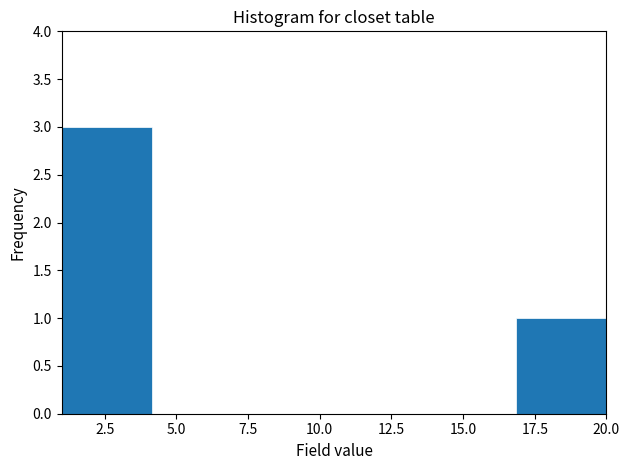

Reading left to right, transcribe this chart: for each bar, give the range it covers on the x-axis and its height. Neither the bar edges nor the heights are printed on the chart, so give them approximately, as read against the axes.

1.0 to 4.0: 3
4.0 to 7.5: 0
7.5 to 10.5: 0
10.5 to 13.5: 0
13.5 to 17.0: 0
17.0 to 20.0: 1